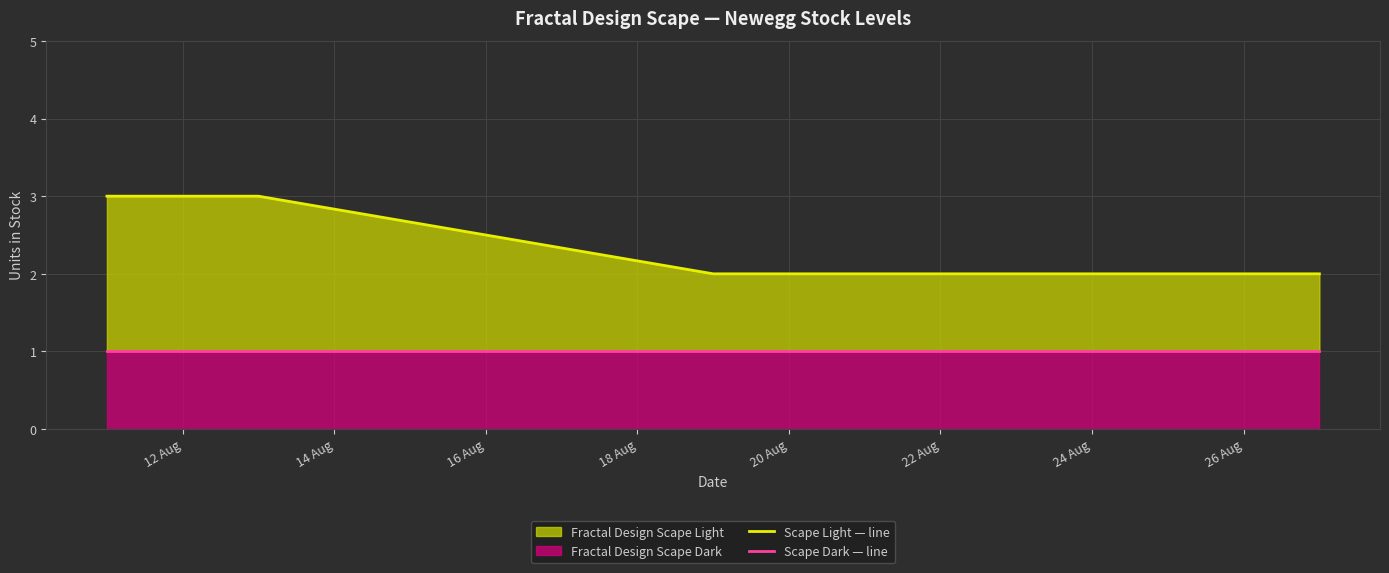

True or false: Scape Light — line and Scape Dark — line intersect in this chart.

False